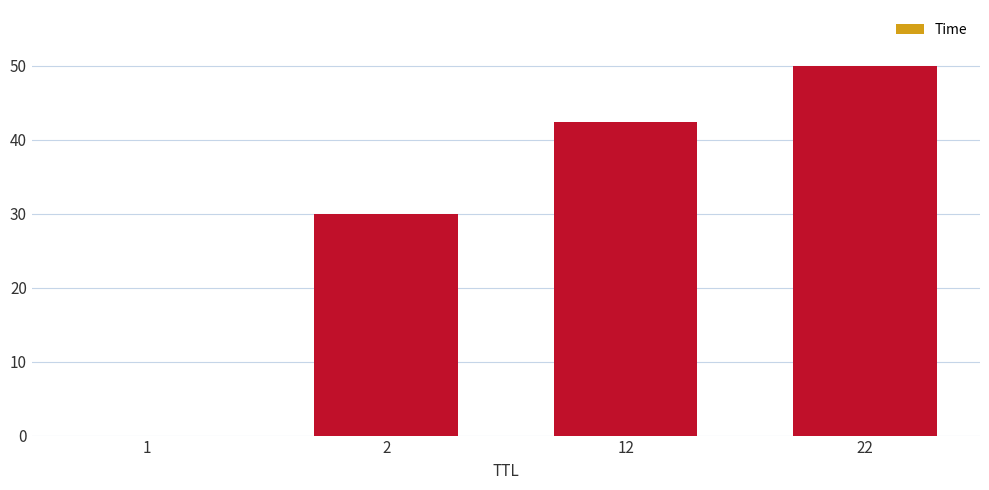

What value does the data have at 2?

30.0